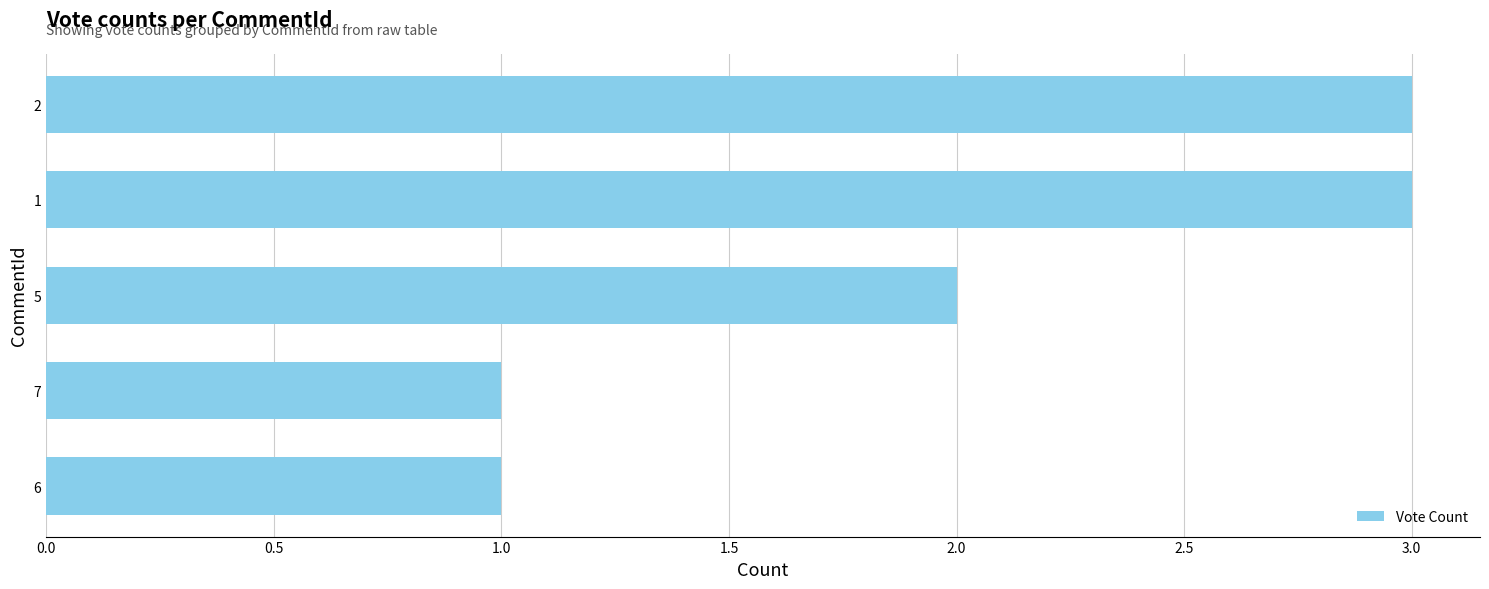

Approximately how many times larger is the value at 6 compared to 1?

0.3